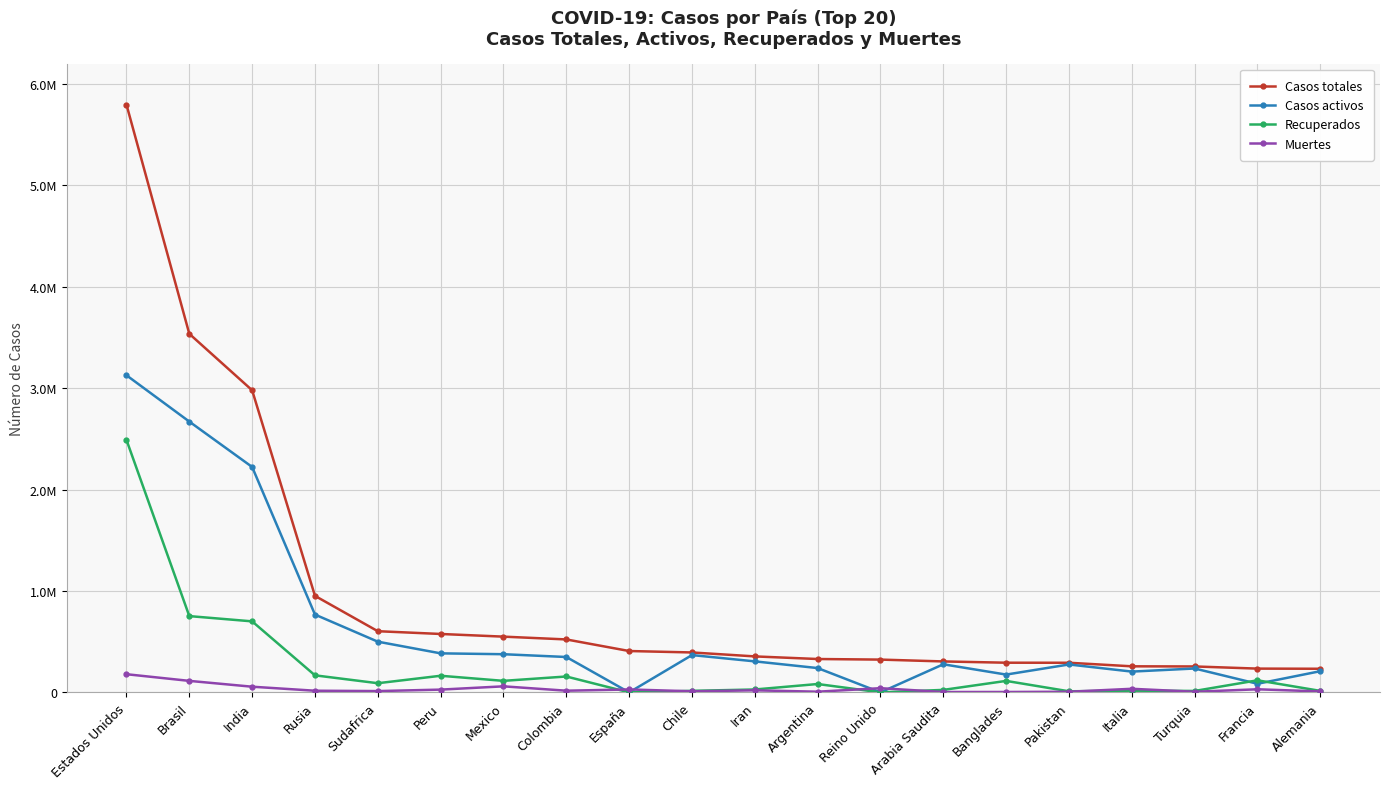

What is the label of the 9th point from the right?

Argentina